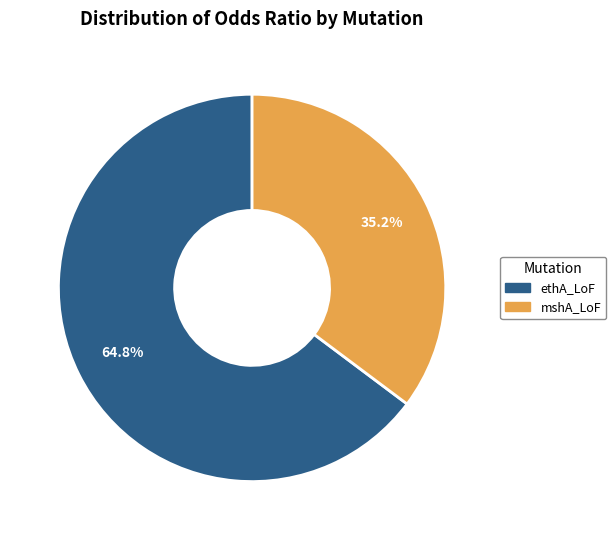

To the nearest percent, what is the average slice percentage?

50%